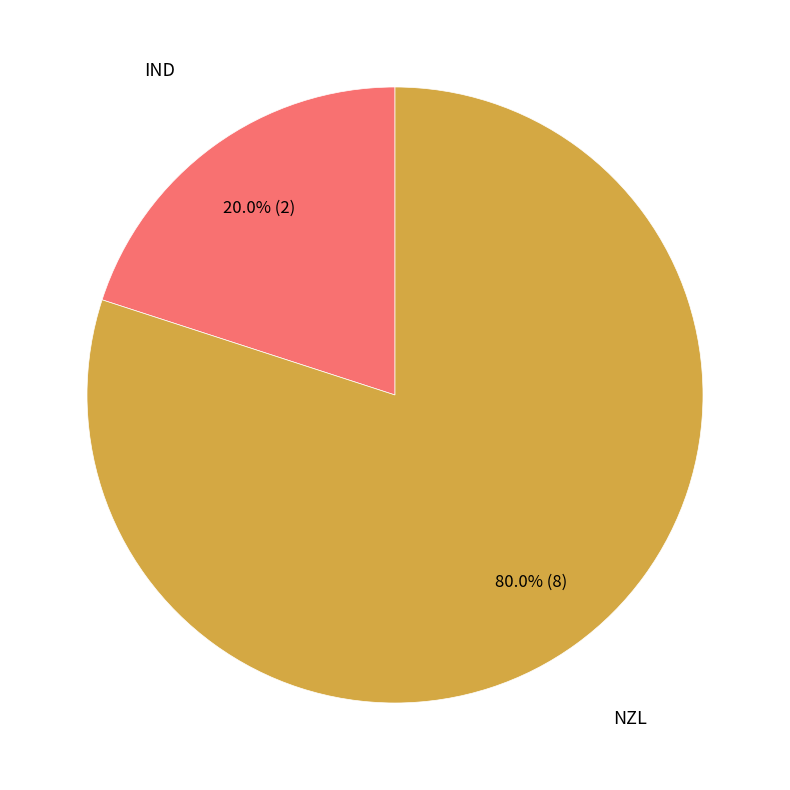

Approximately how many times larger is the value at NZL compared to IND?

4.0